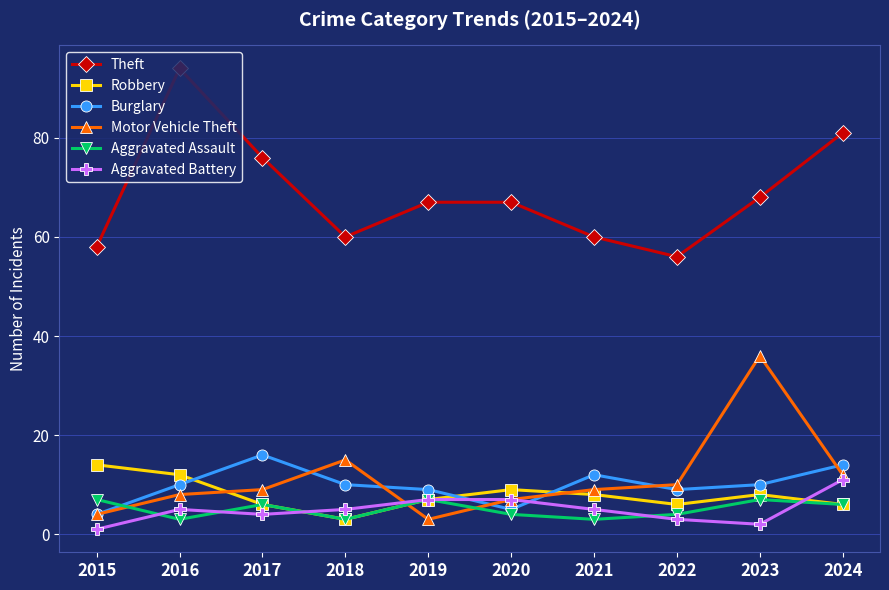

What is the smallest value displayed?

1